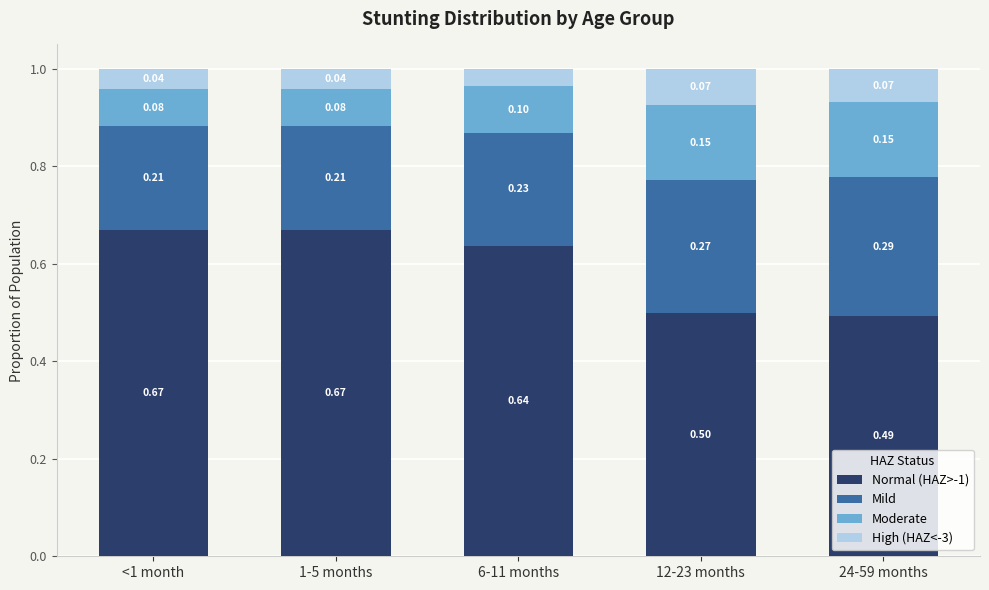

What is the total value across all series at 12-23 months?

1.0